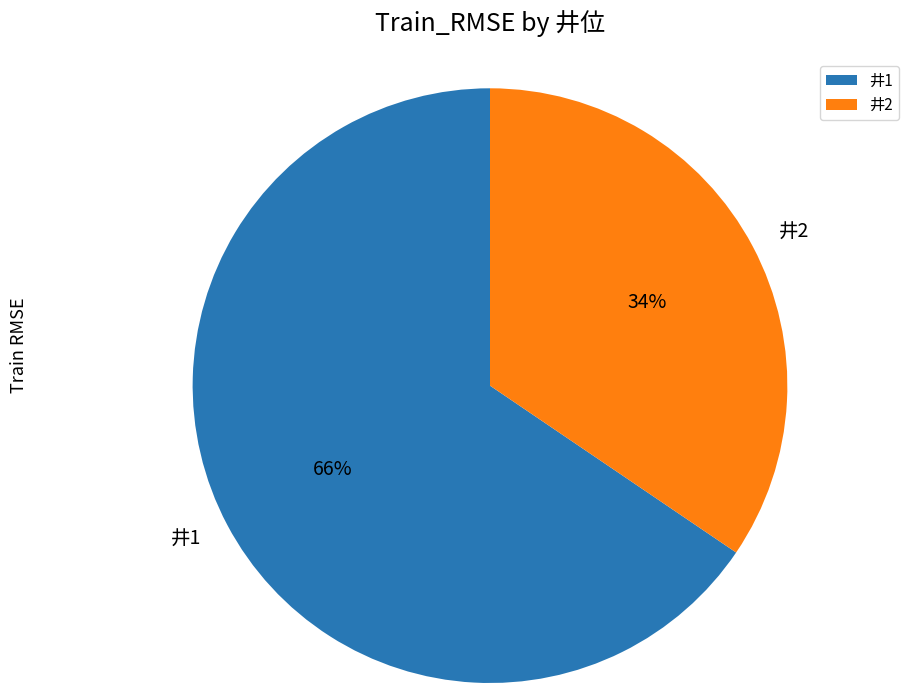

Rank the categories by value from lowest to highest.

井2, 井1